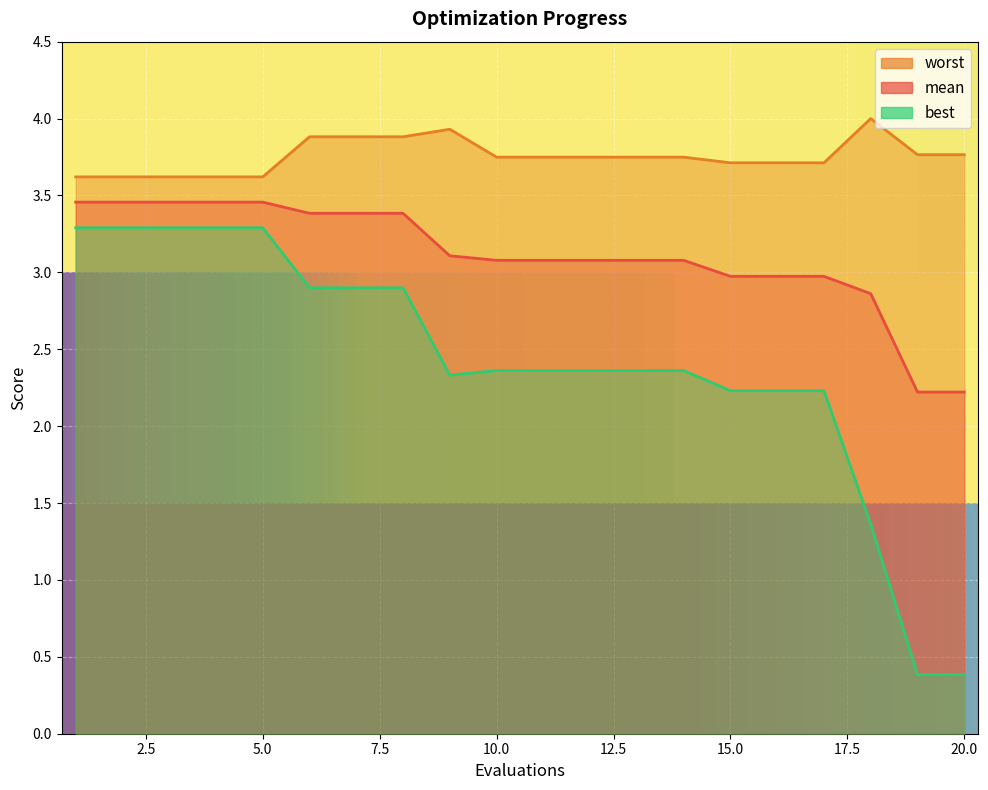

True or false: worst and mean intersect in this chart.

False